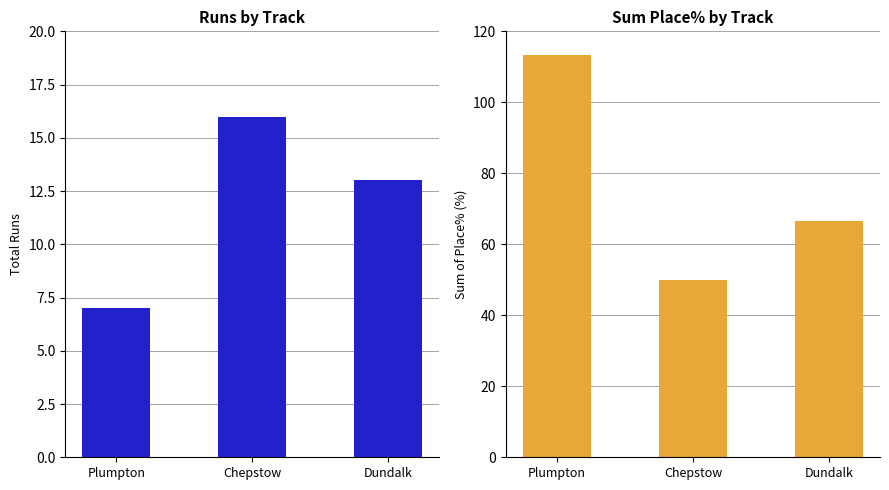

Which series changed the most between Chepstow and Dundalk?

Sum Place%